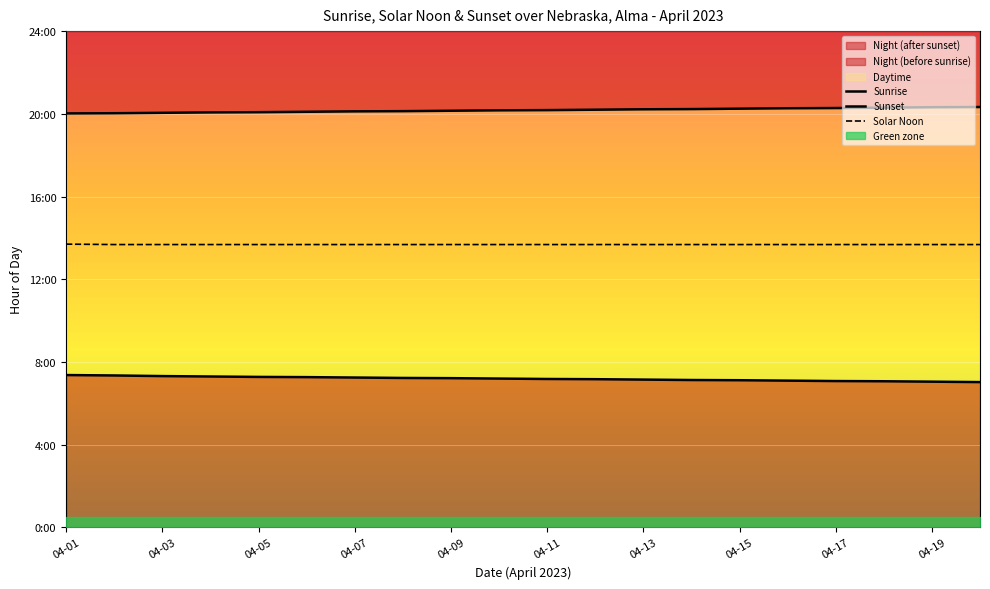

True or false: Sunrise has a value of 4.8 at 17.

False